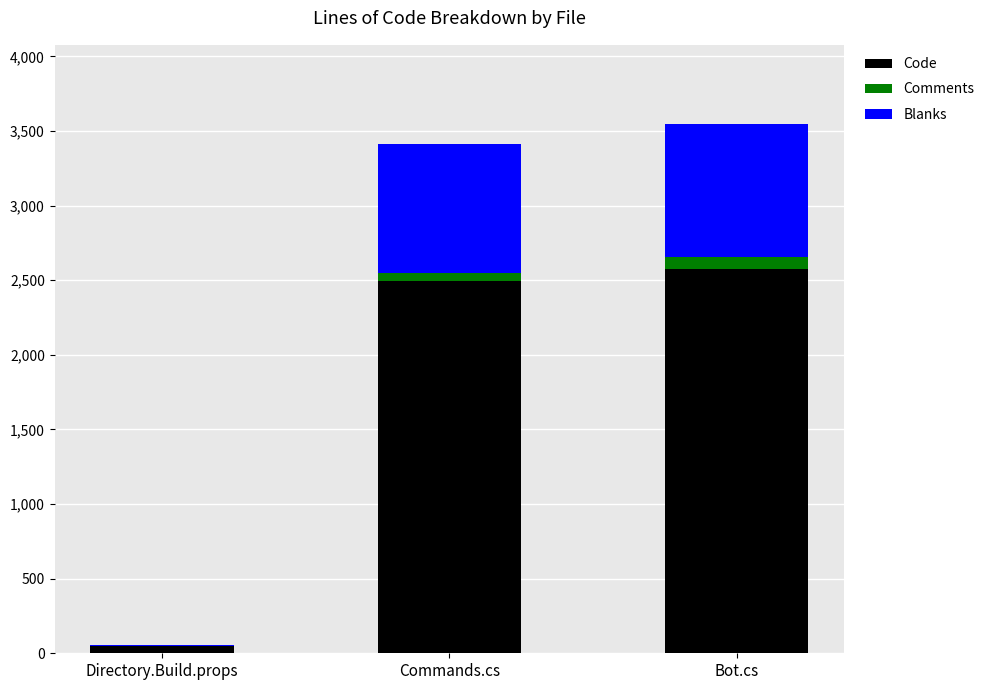

The Code series shows 2493 at Commands.cs. True or false?

True